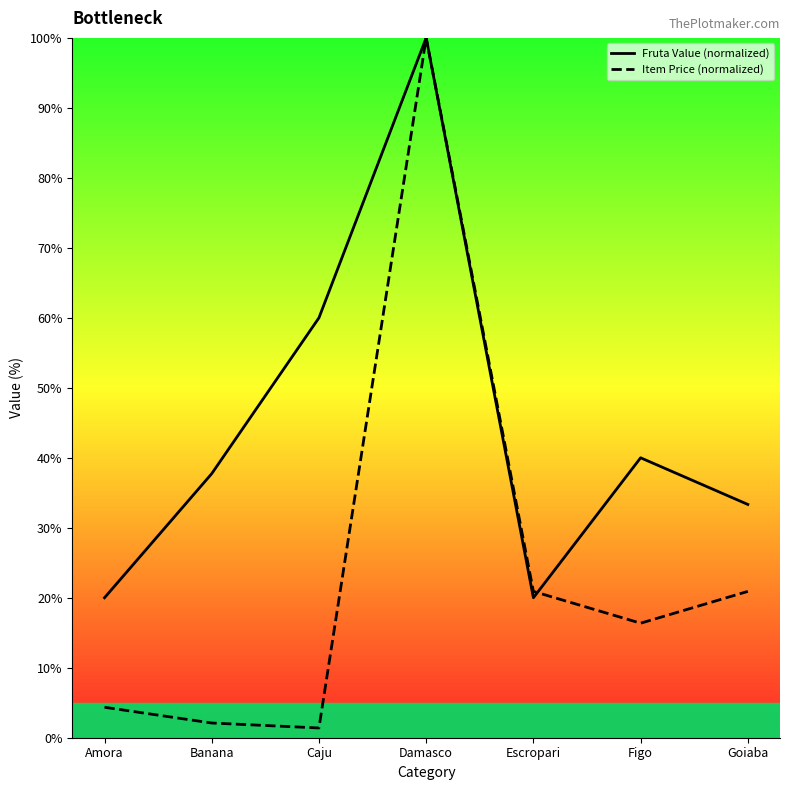

How many data points in Item Price (normalized) are above 16?

4